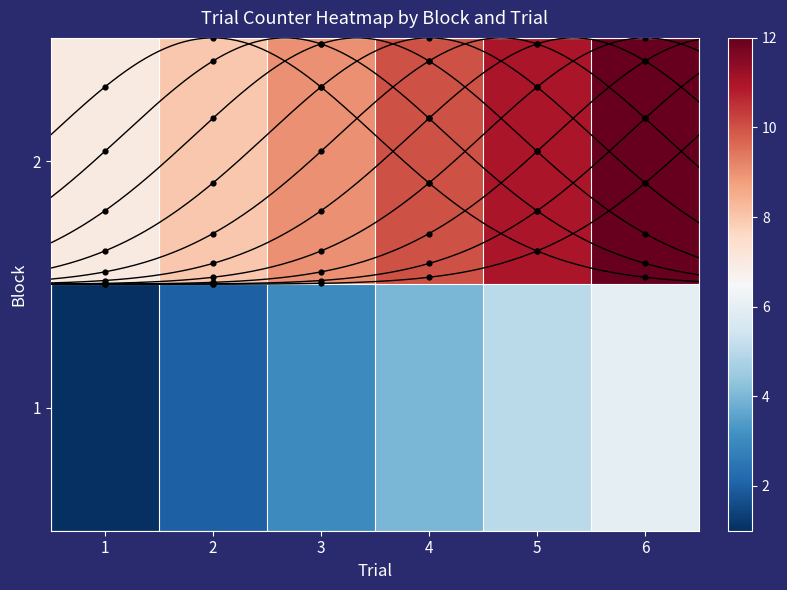

What is the spread (max minus min) of values at 4?

6